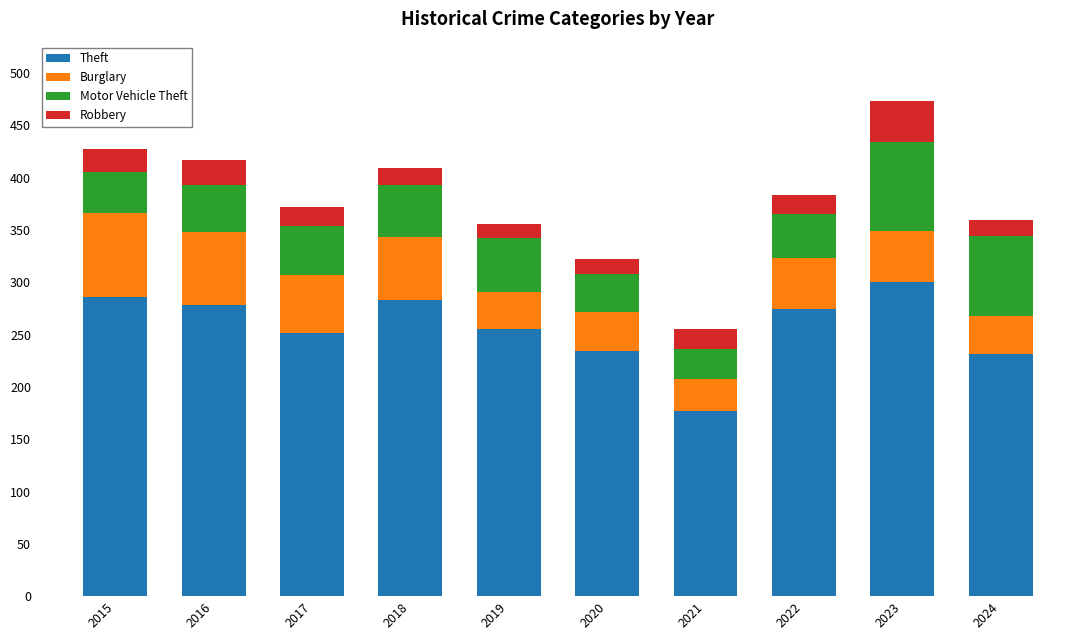

What is the total value across all series at 2021?

255